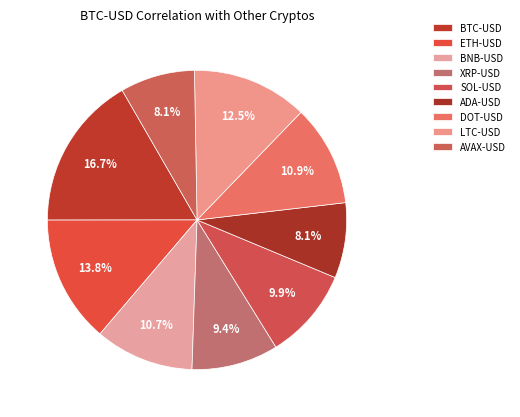

What is the smallest slice in the pie chart?

AVAX-USD